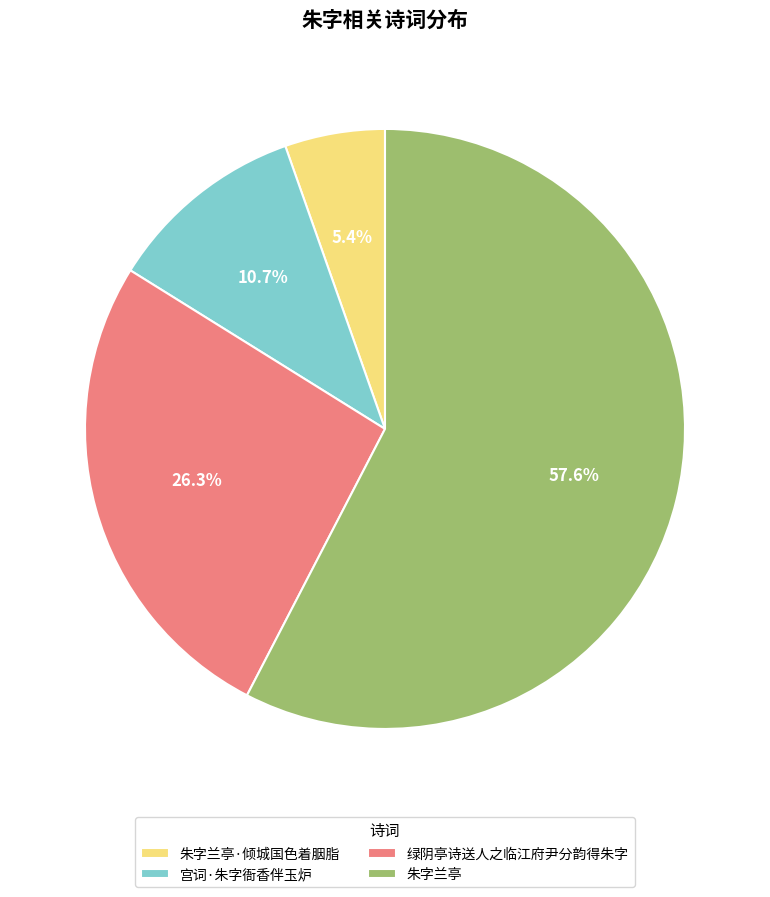

To the nearest percent, what is the difference between the largest and smallest slice percentages?

52%